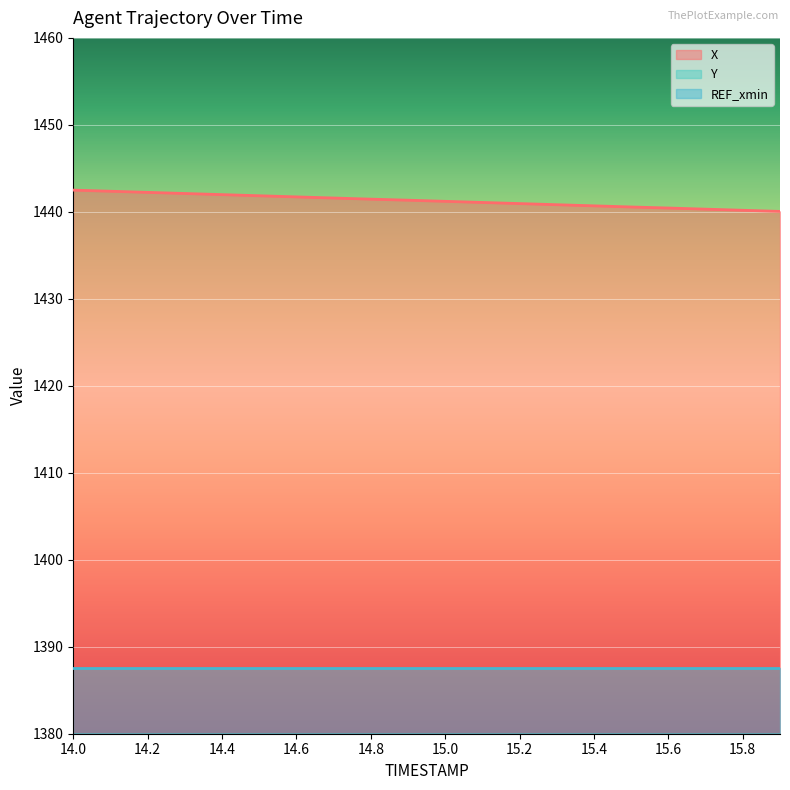

Reading left to right, what are all the values shown in this chart?

X: 1442.5	1442.4	1442.2	1442.1	1442.0	1441.8	1441.7	1441.6	1441.5	1441.3	1441.2	1441.1	1441.0	1440.8	1440.7	1440.6	1440.4	1440.3	1440.2	1440.0
Y: 407.8	408.3	408.7	409.2	409.7	410.2	410.7	411.2	411.6	412.1	412.6	413.1	413.6	414.1	414.5	415.0	415.5	416.0	416.5	417.0